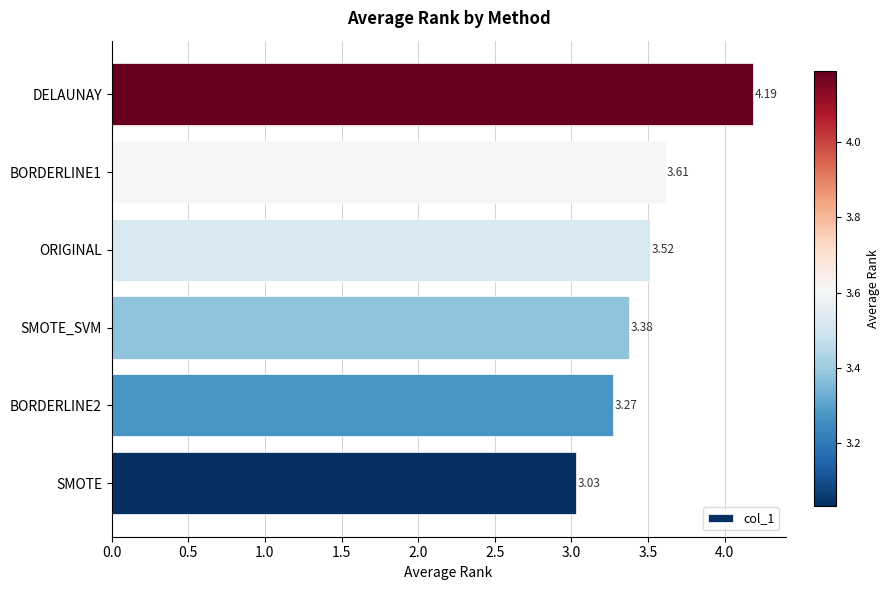

Between SMOTE and BORDERLINE2, which is larger?

BORDERLINE2